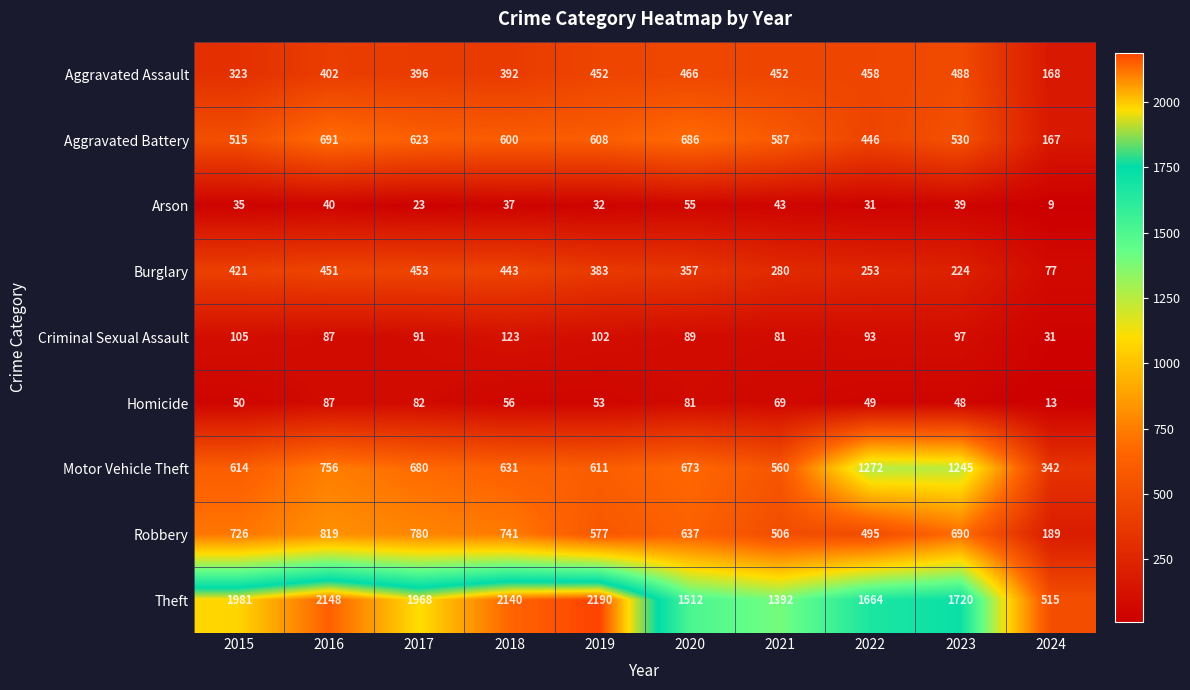

How many distinct data groups are displayed?

9